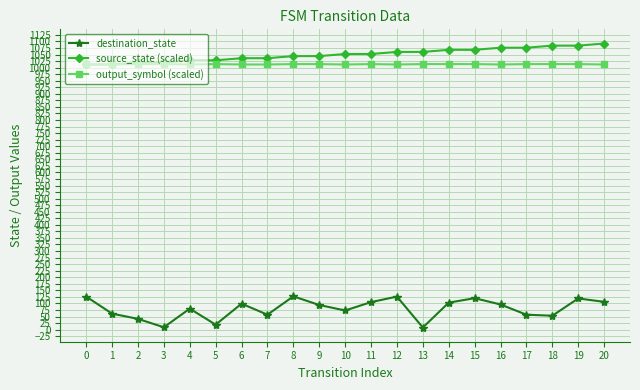

What is the difference between the highest and lowest values at 1?

951.0